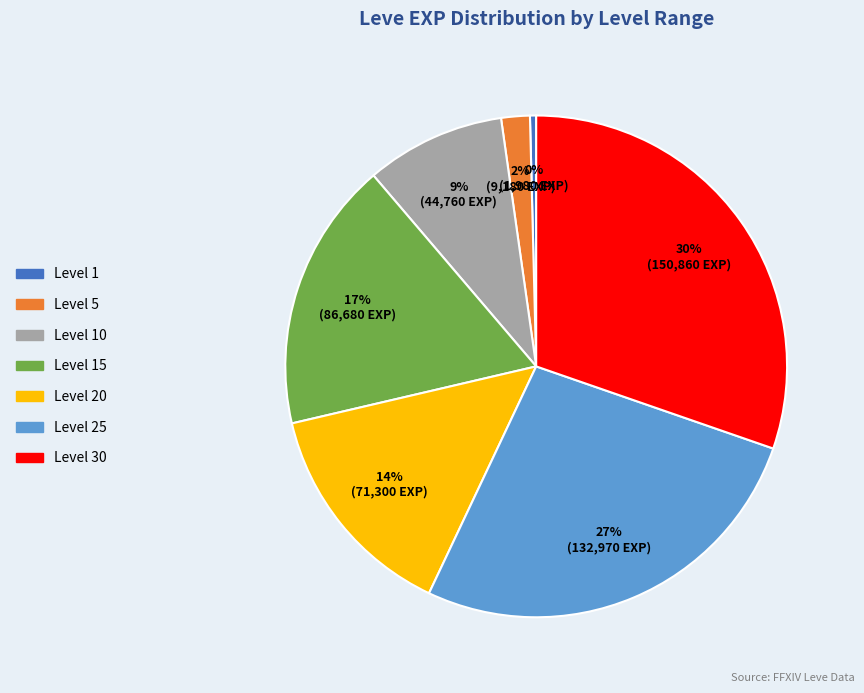

Approximately how many times larger is the value at Level 10 compared to Level 25?

0.3